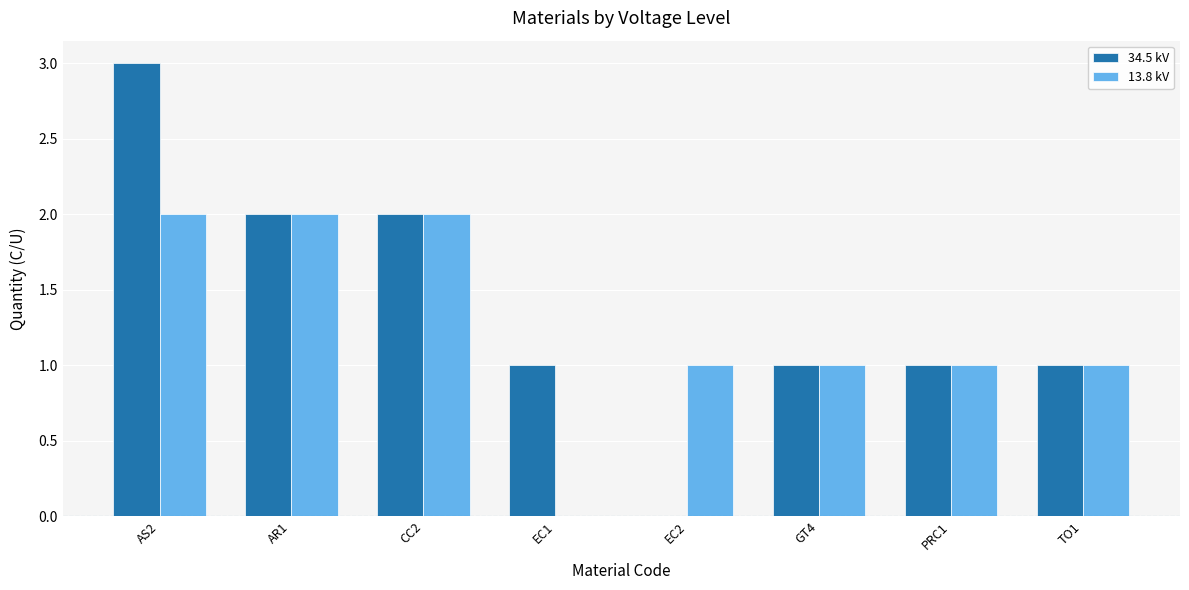

How many categories are shown in the chart?

8